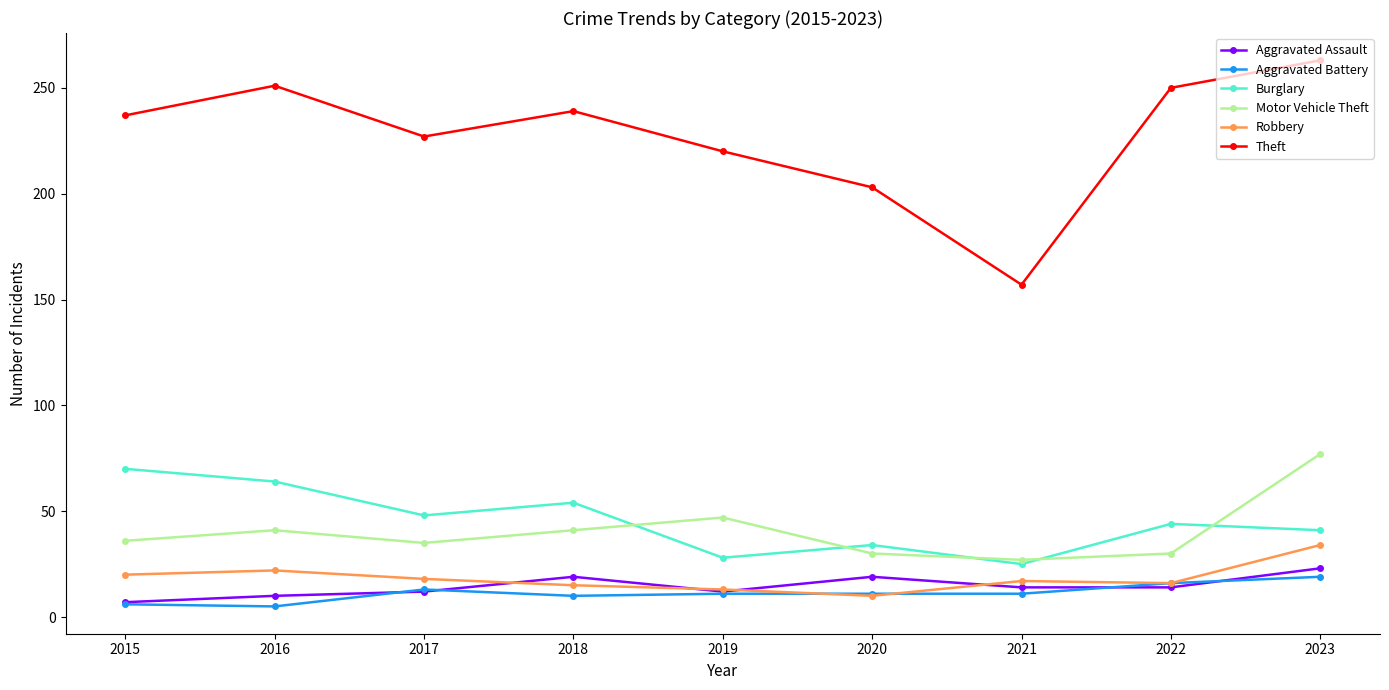

How many data points in Theft are less than 237?

4